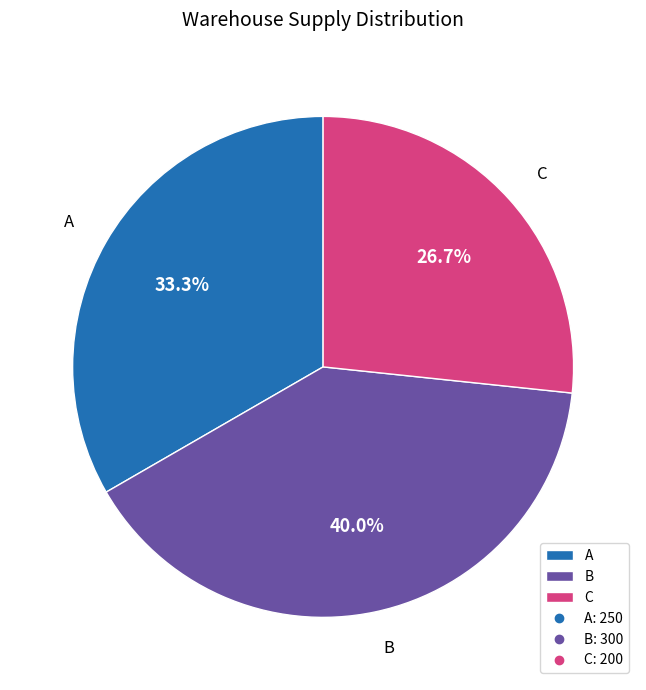

What is the smallest slice in the pie chart?

C